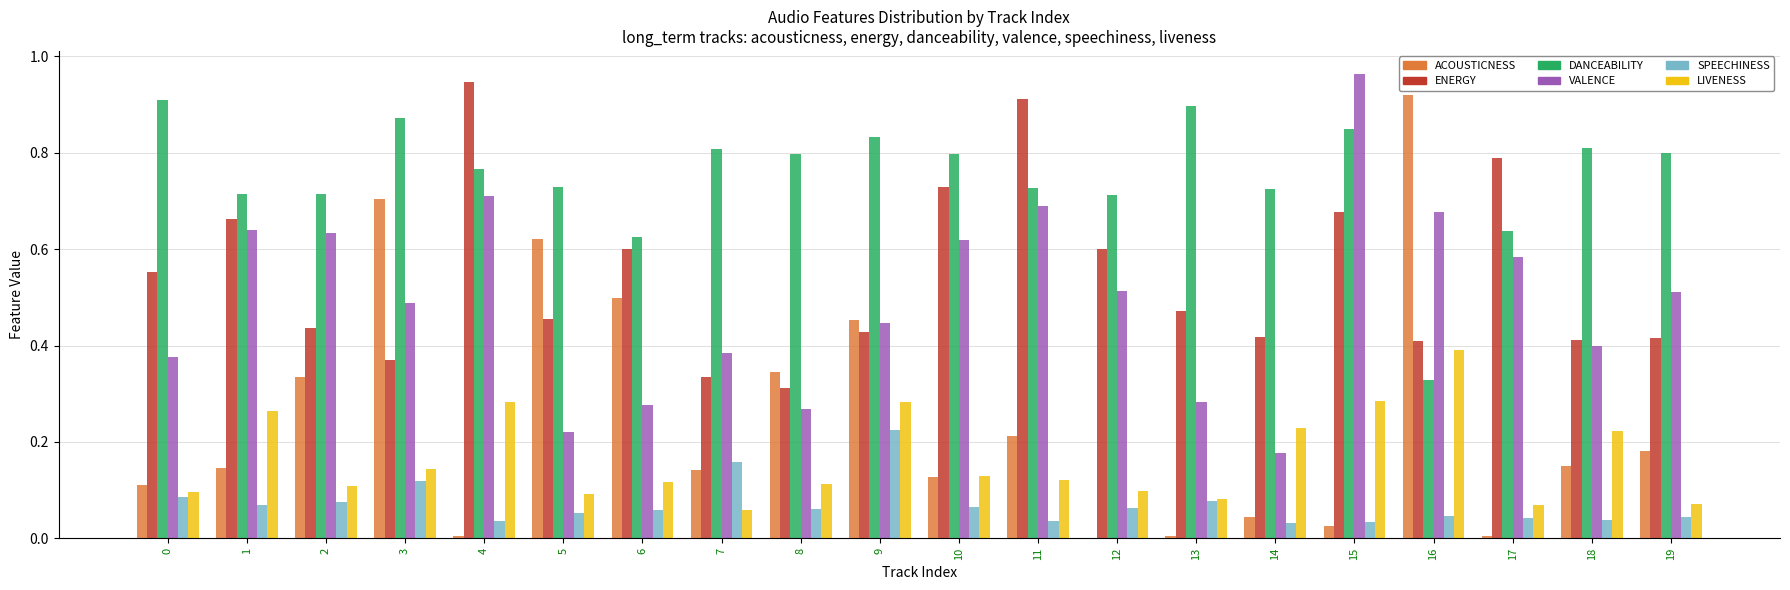

What is the total value across all series at 1?

2.5